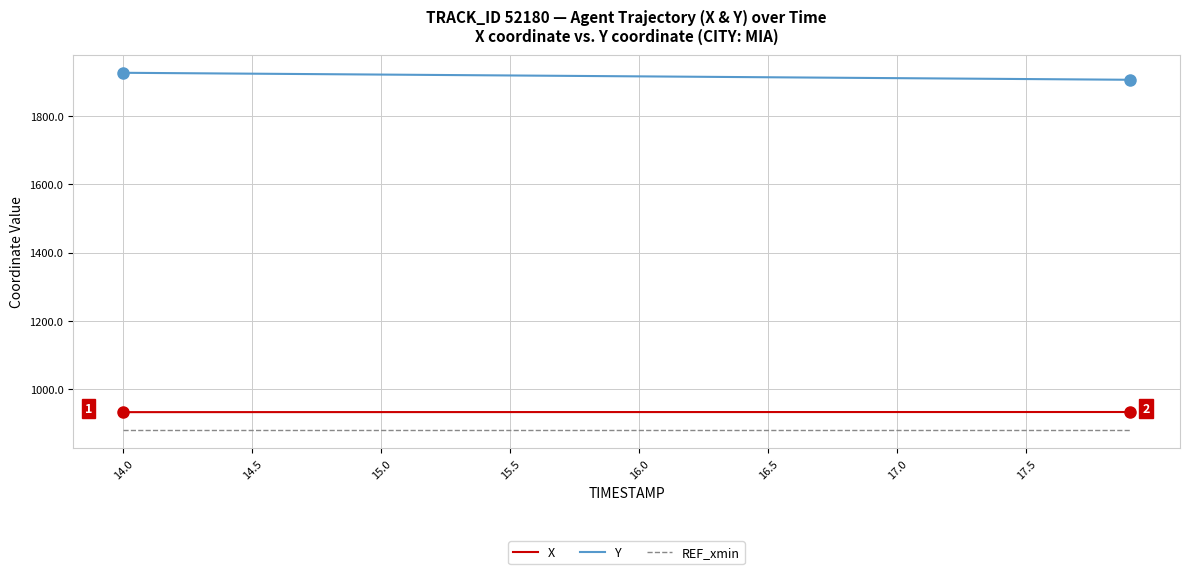

Count the number of categories in the chart.

40